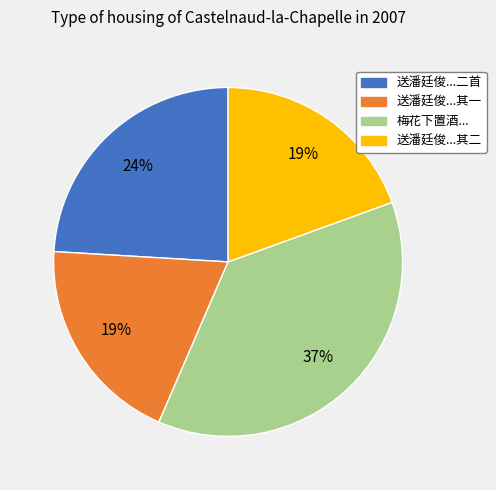

Is there any slice that represents more than half of the pie?

No